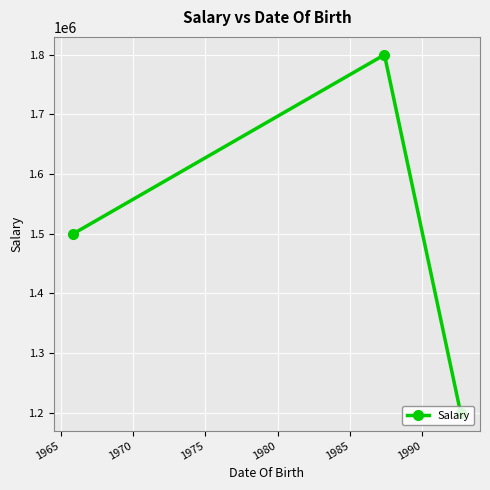

What is the difference between the maximum and minimum values?

600000